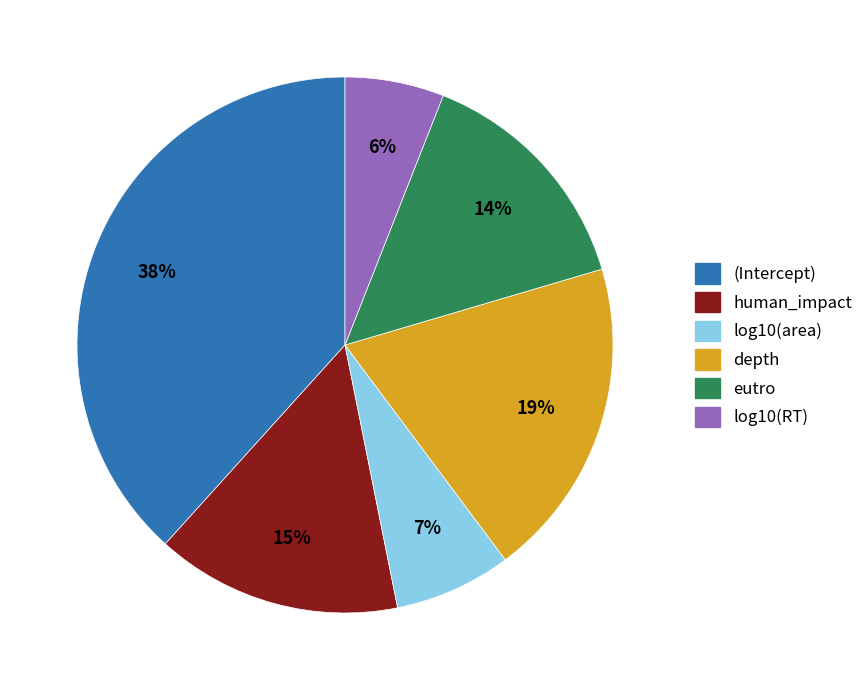

To the nearest percent, what is the difference between the log10(area) and eutro slice percentages?

7%